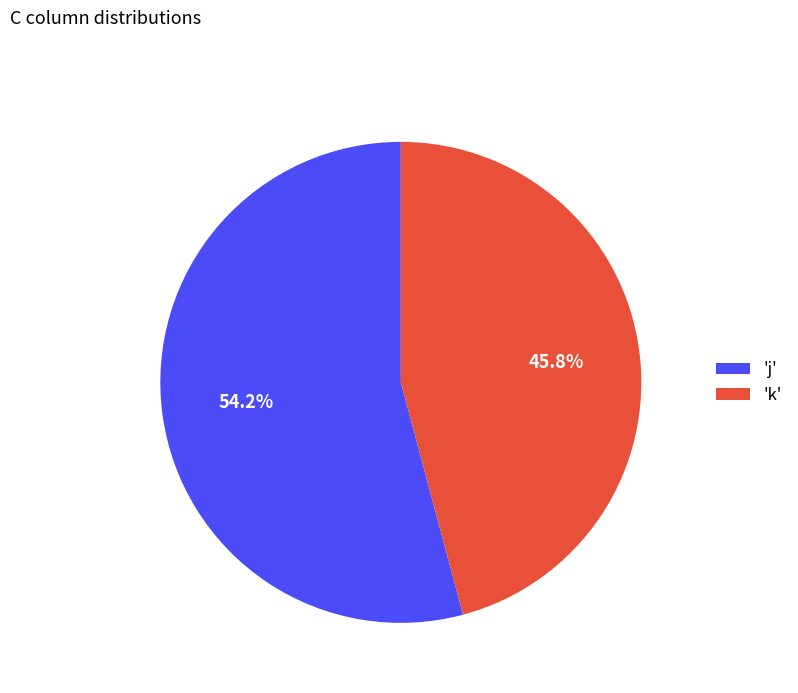

Which category has the smallest portion of the pie?

'k'